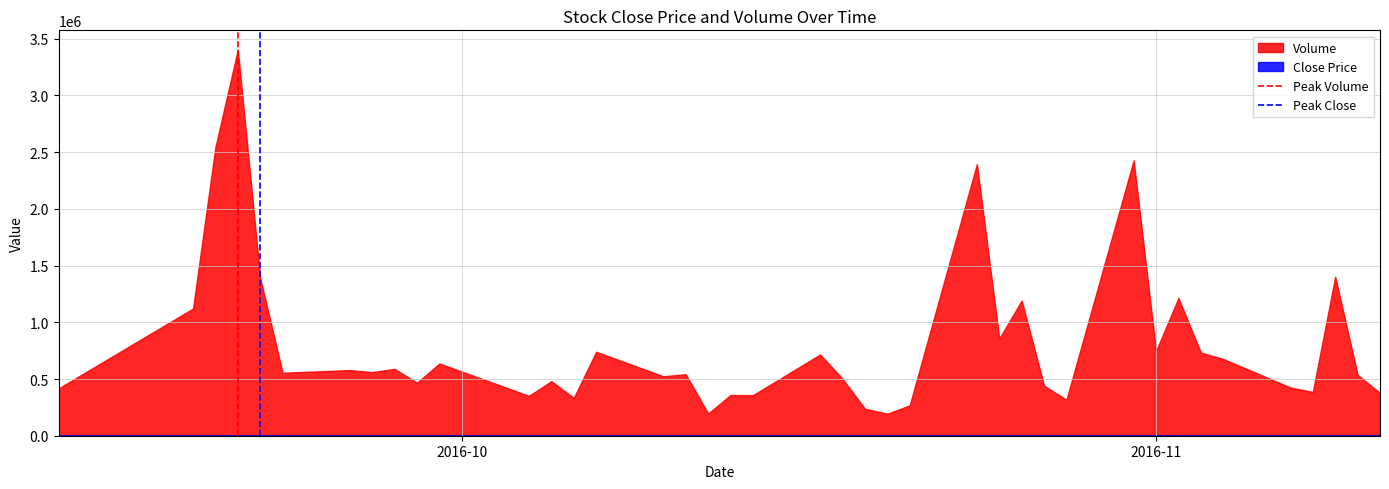

What is the difference between the maximum and minimum values in the Volume series?

3209806